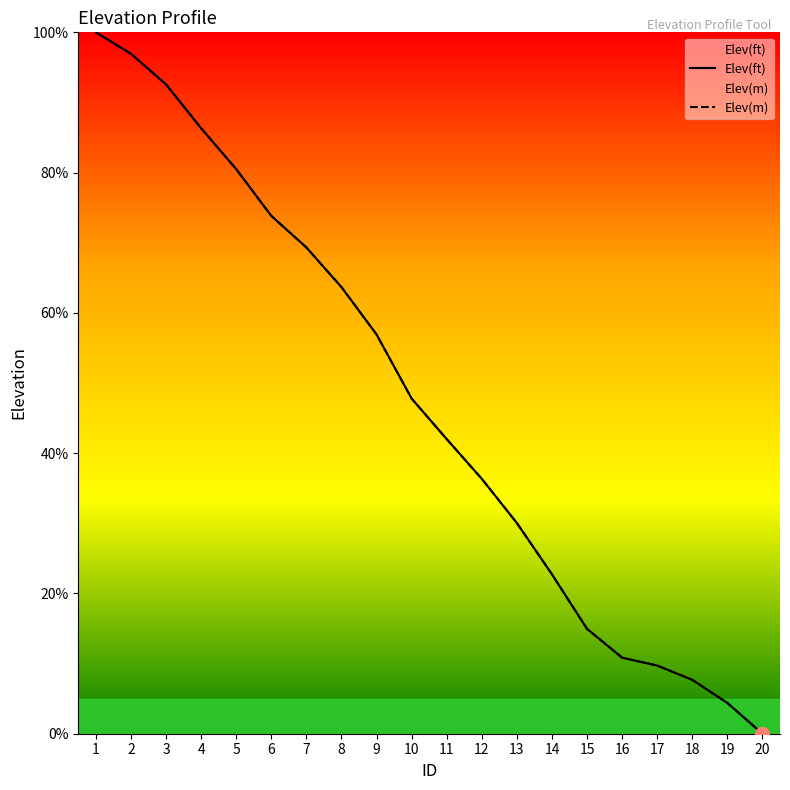

Where does the Elev(m) series first go above 47?

1